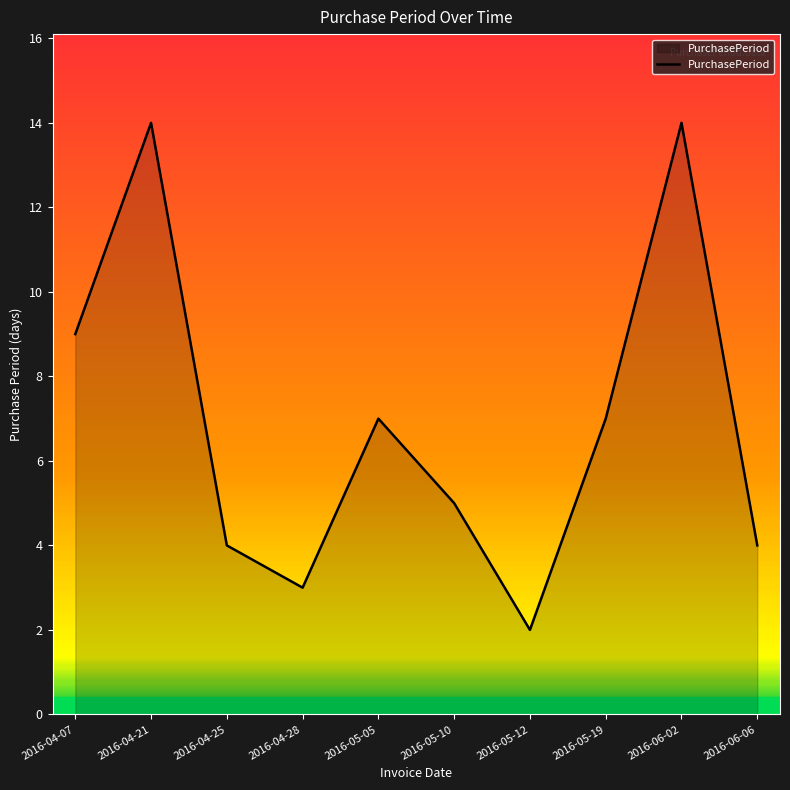

Reading left to right, extract all data points from this chart.

2016-04-07=9	2016-04-21=14	2016-04-25=4	2016-04-28=3	2016-05-05=7	2016-05-10=5	2016-05-12=2	2016-05-19=7	2016-06-02=14	2016-06-06=4